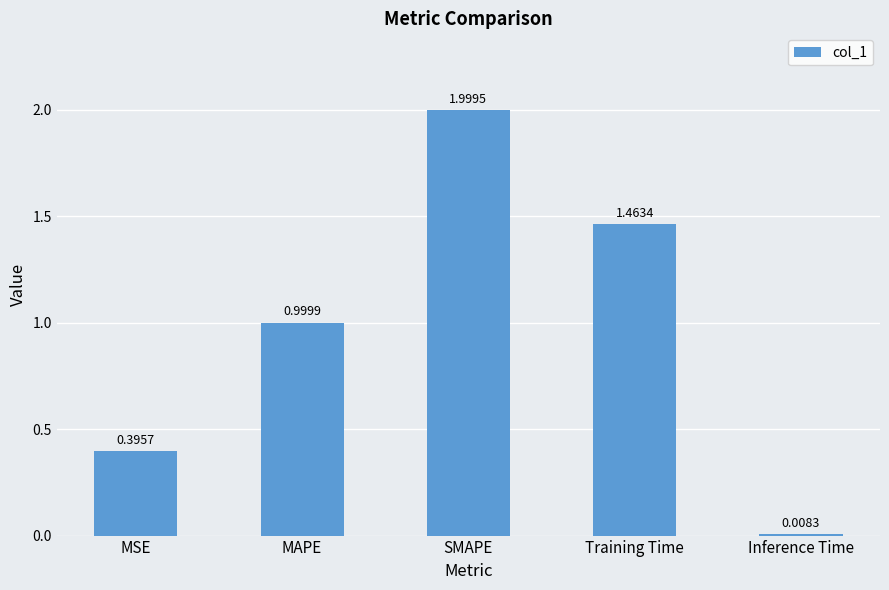

List the labels in order of value, smallest first.

Inference Time, MSE, MAPE, Training Time, SMAPE